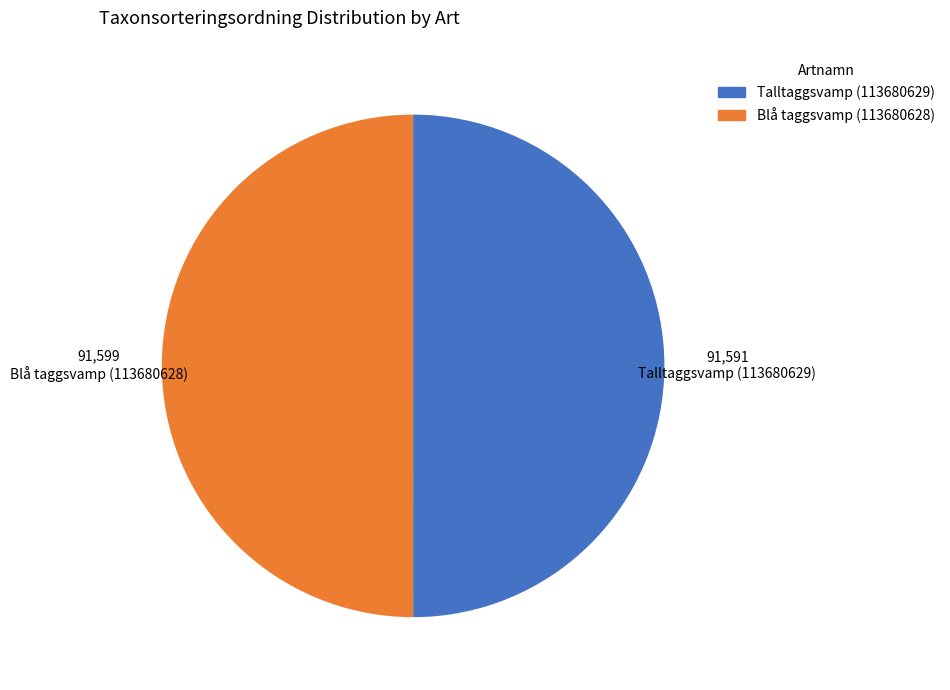

Is the sum of Blå taggsvamp (113680628) and Talltaggsvamp (113680629) greater than half?

Yes